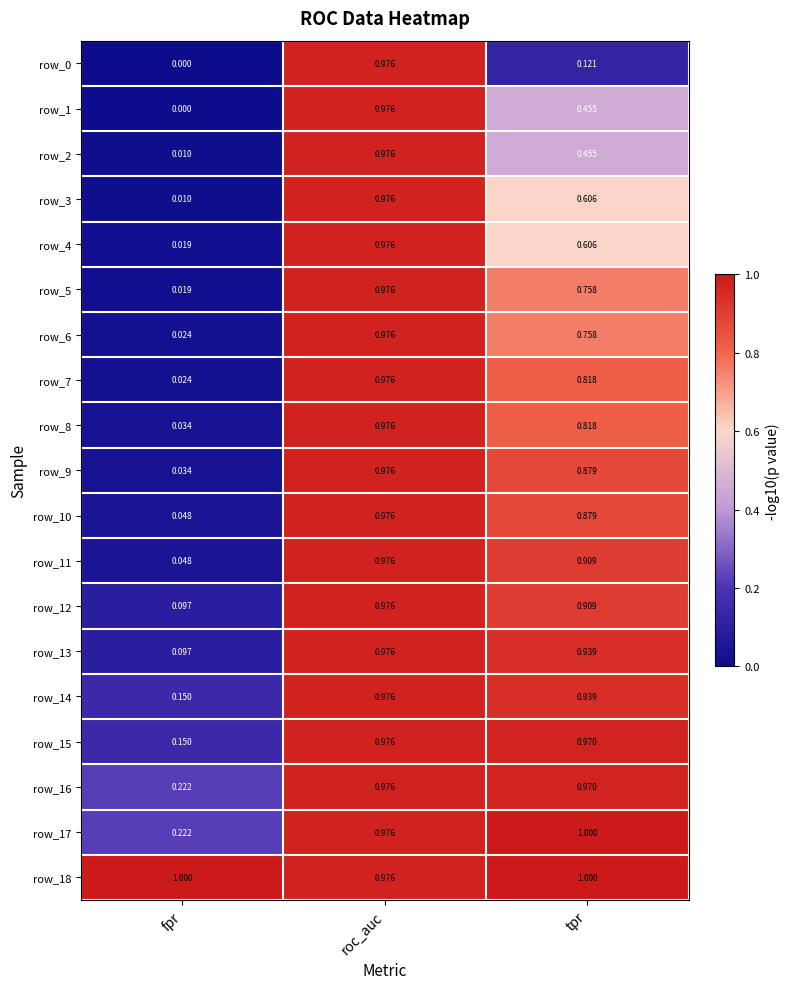

Is the value of row_3 at roc_auc greater than the value of row_5 at tpr?

Yes